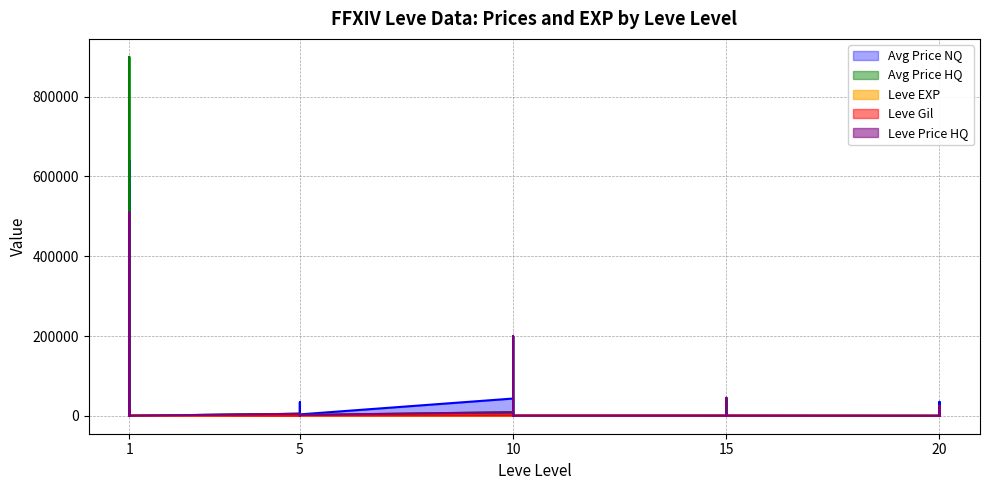

Rank the series at 5 from highest to lowest value.

Avg Price HQ, Leve Price HQ, Avg Price NQ, Leve Gil, Leve EXP